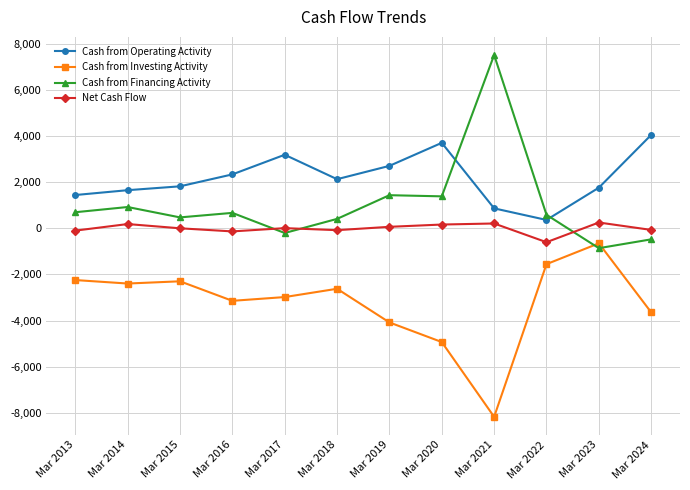

How many lines are shown in the chart?

4